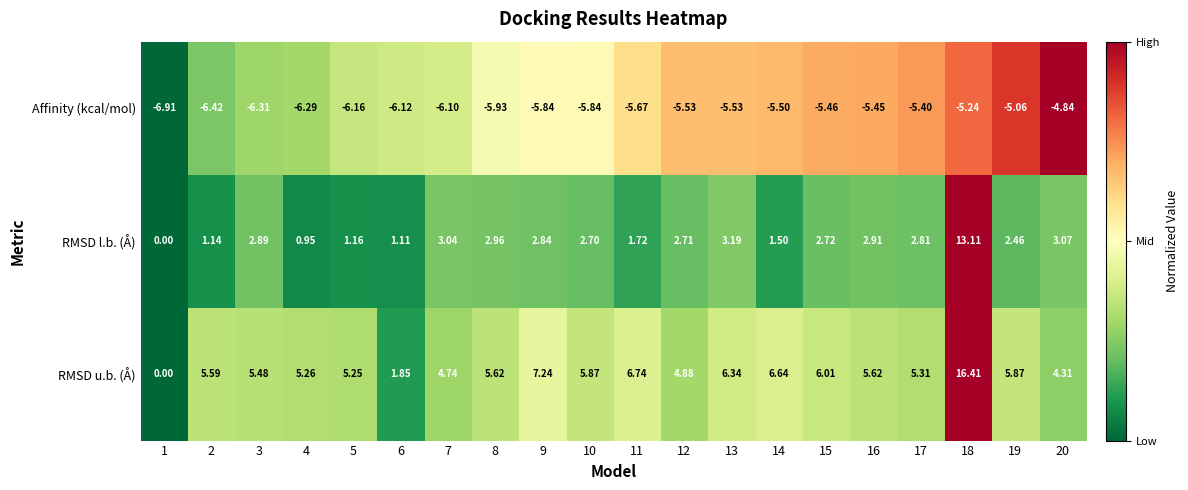

Which series has the largest total across all categories?

RMSD u.b. (Å)